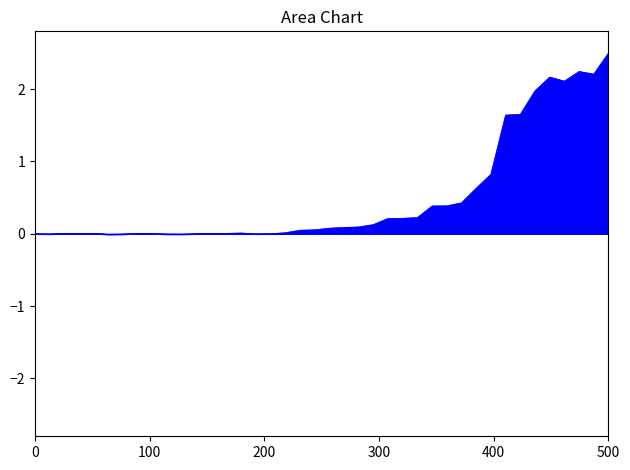

Does the chart display data point markers on the line(s)?

No